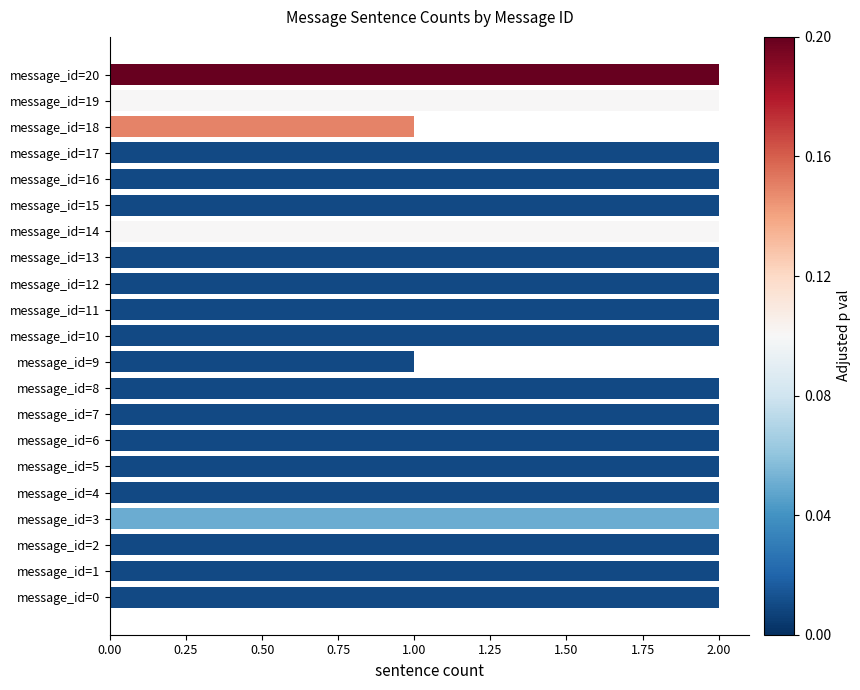

How many data points does each series have?

21